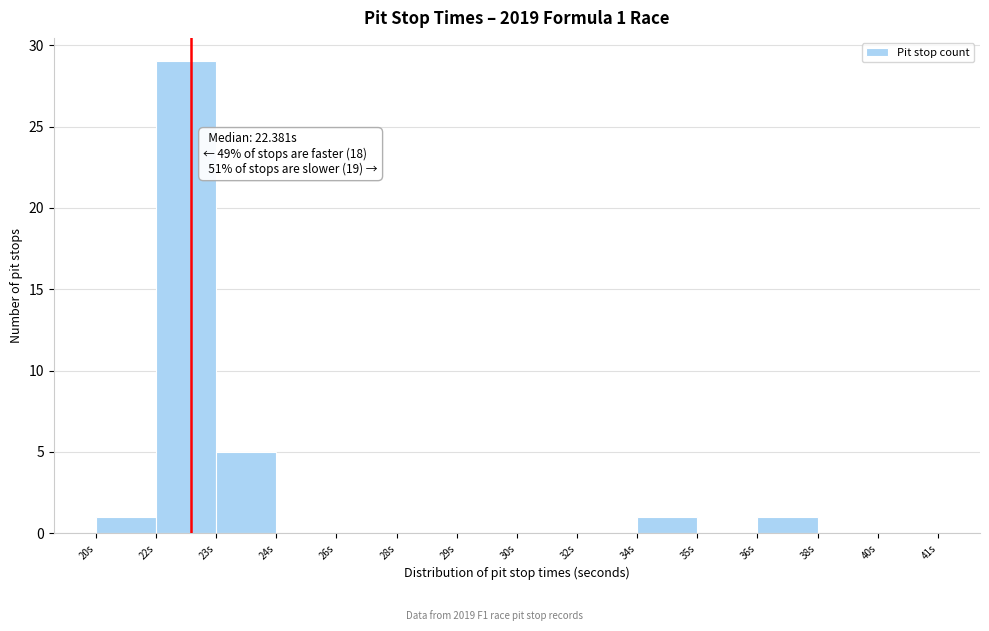

Reading right to left, list all the values displayed in this chart.

40s=0	38s=0	36s=1	35s=0	34s=1	32s=0	30s=0	29s=0	28s=0	26s=0	24s=0	23s=5	22s=29	20s=1